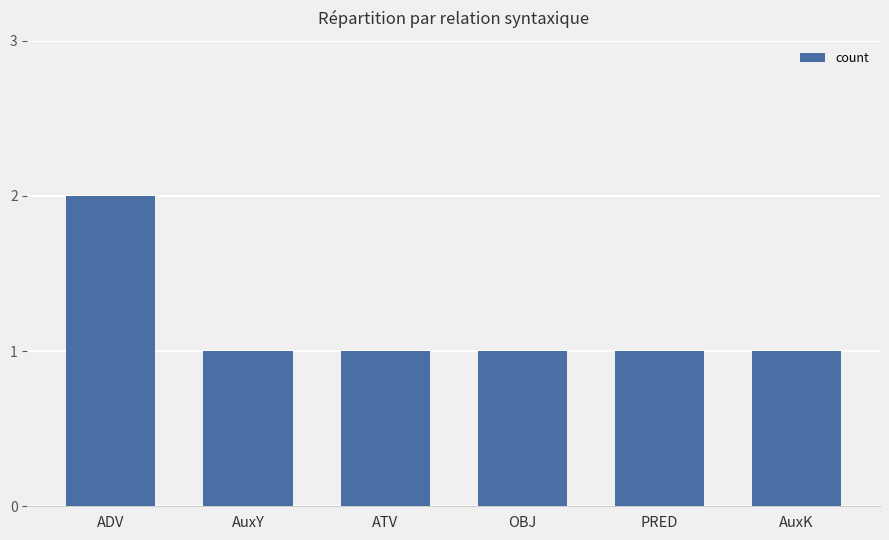

What position from the right is ADV?

6